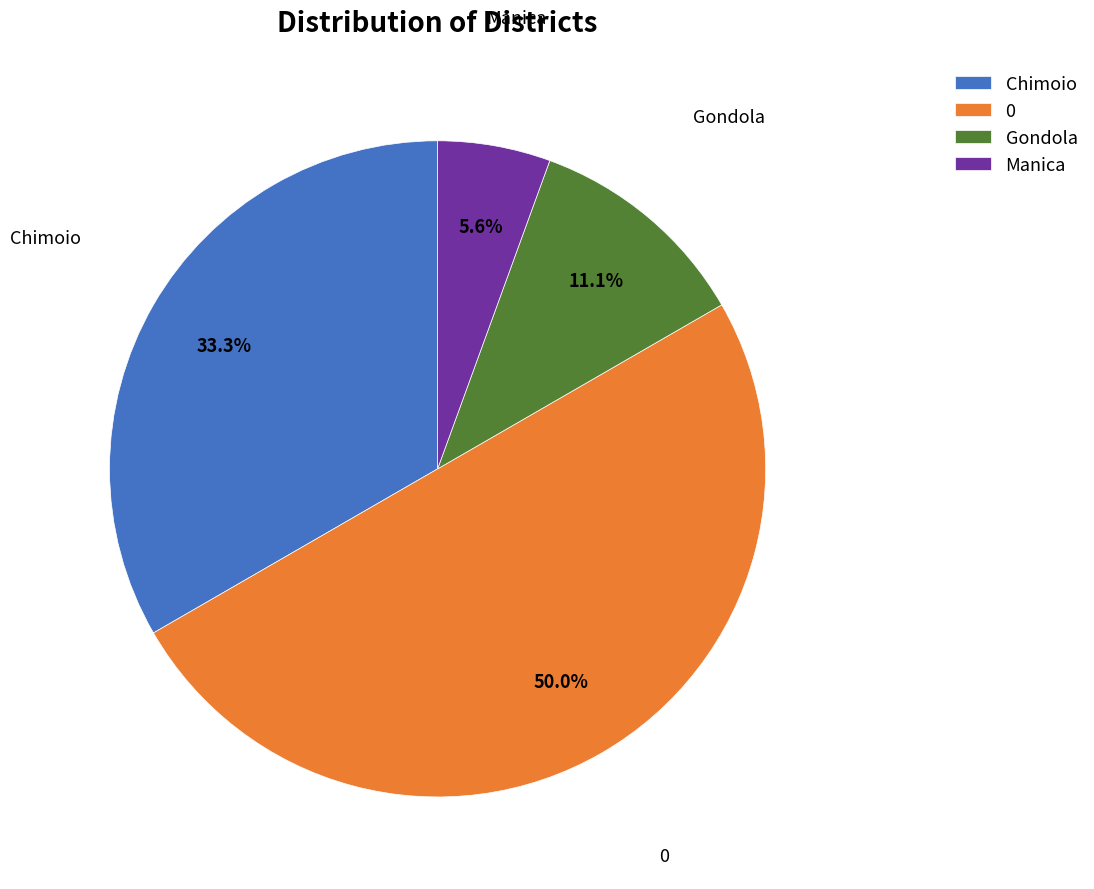

How many segments does this pie chart have?

4